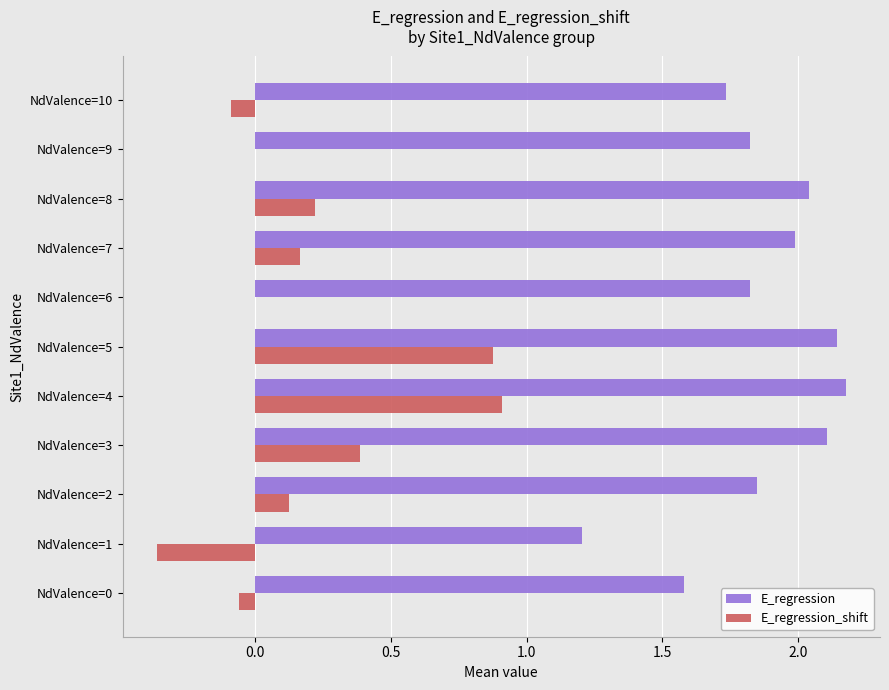

What is the maximum value for E_regression_shift?

0.9